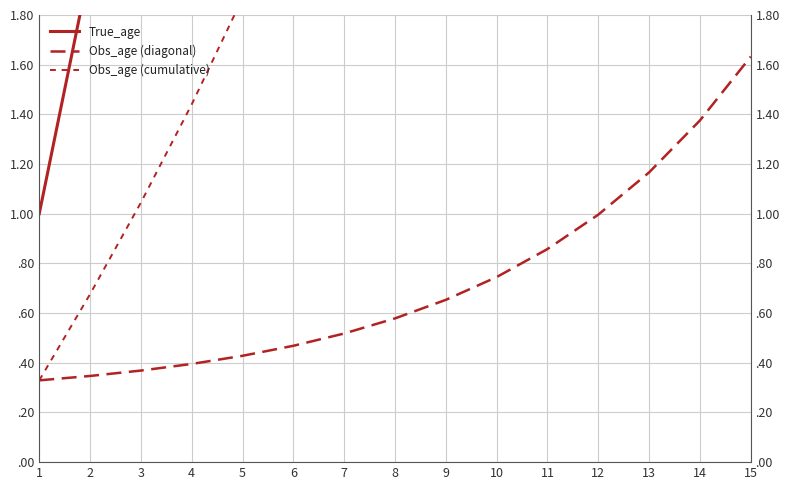

List the series in order of their peak value, lowest first.

Obs_age (diagonal), Obs_age (cumulative), True_age